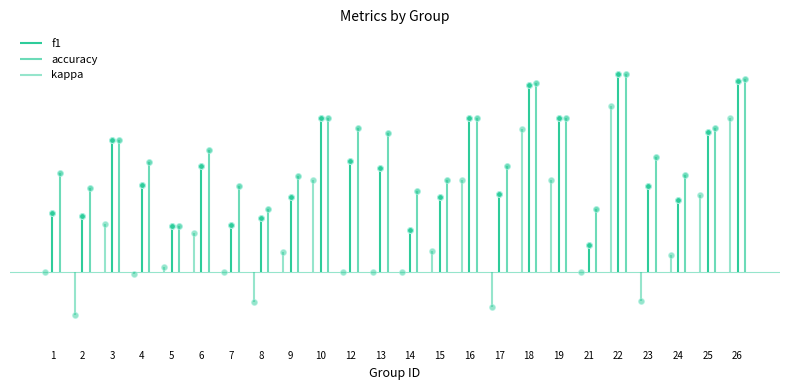

At which category is the sum across all series the highest?

22